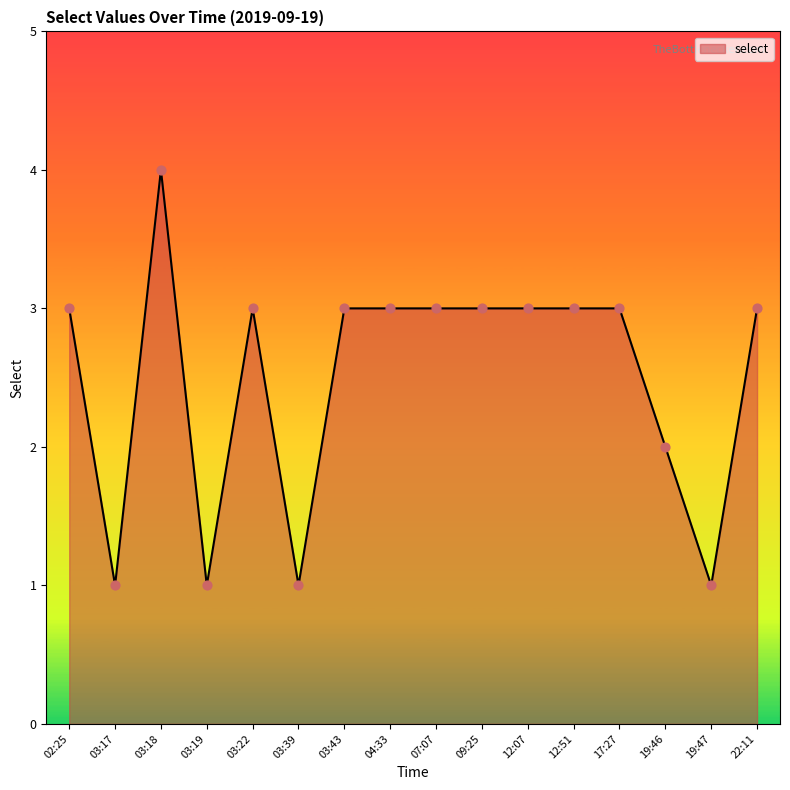

Which has a higher value, 12:07 or 19:46?

12:07